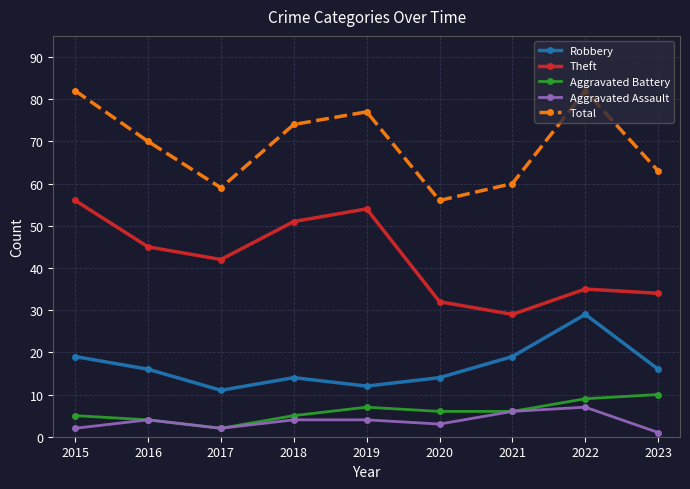

What is the difference between the highest and lowest values at 2018?

70